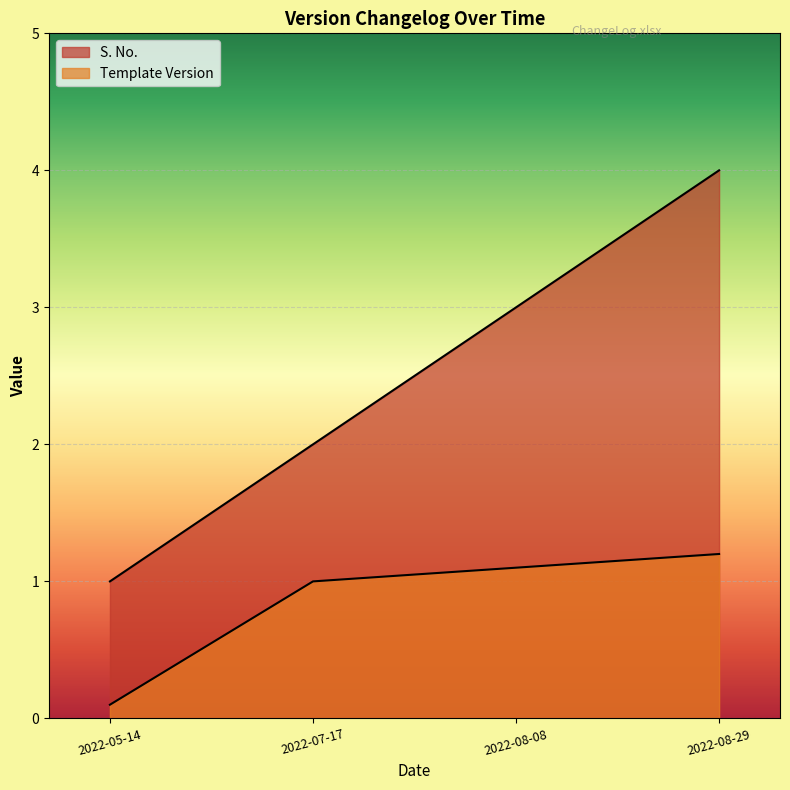

What position from the left is 2022-07-17?

2